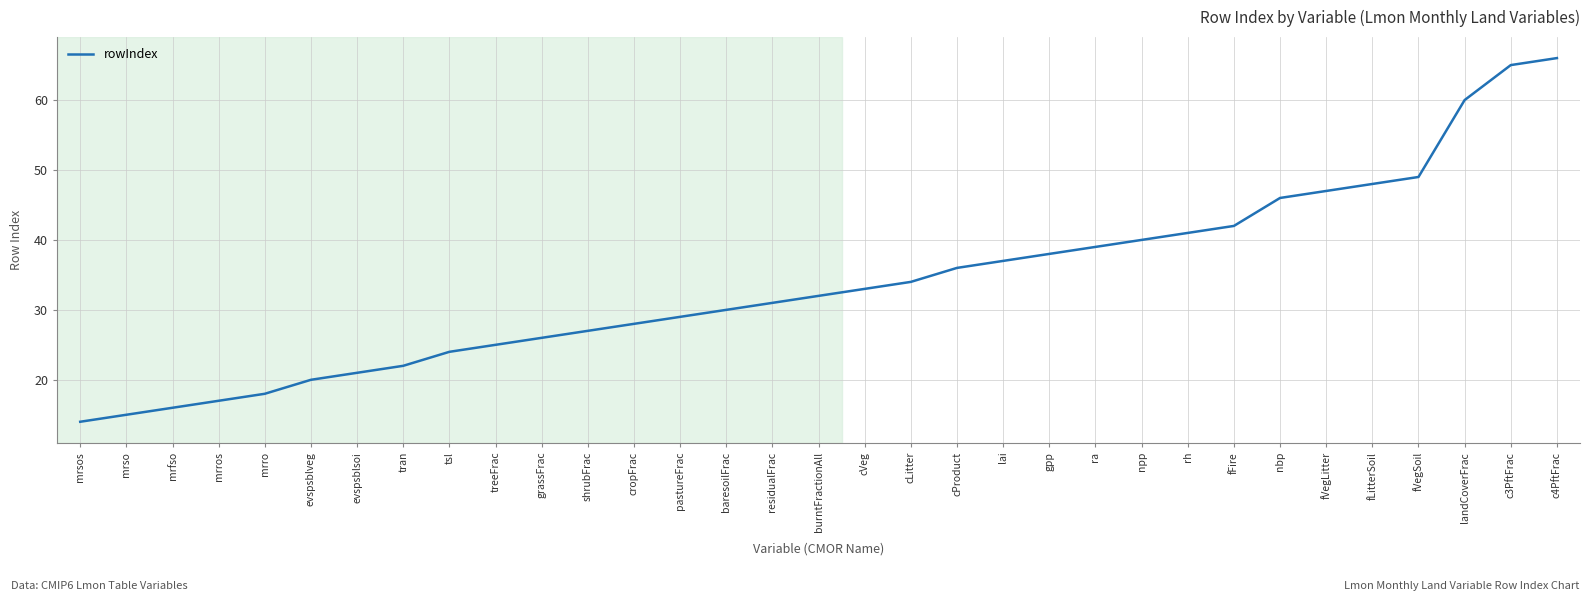

What is the smallest value displayed?

14